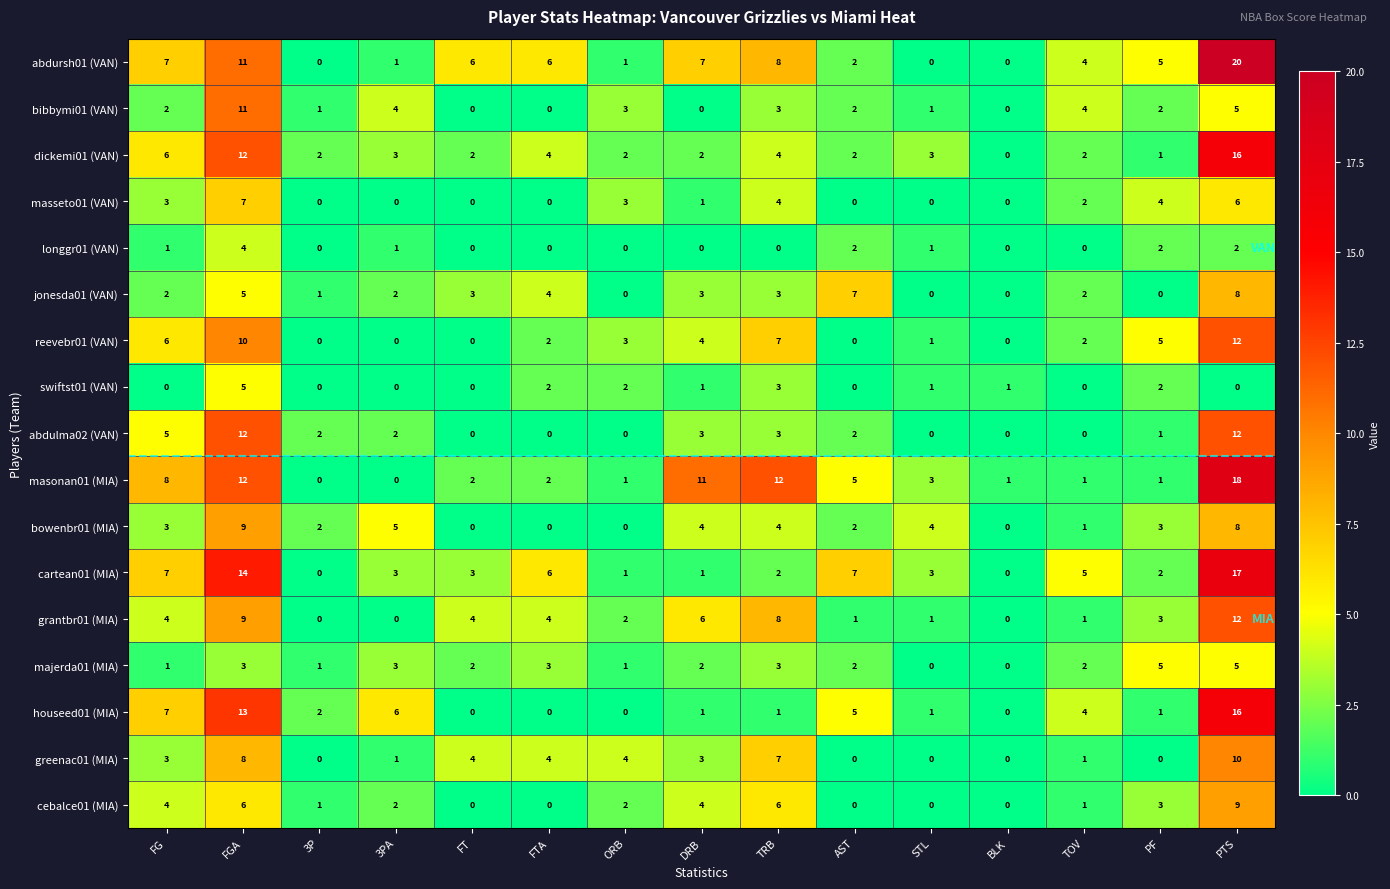

What is the difference between the highest and lowest values at AST?

7